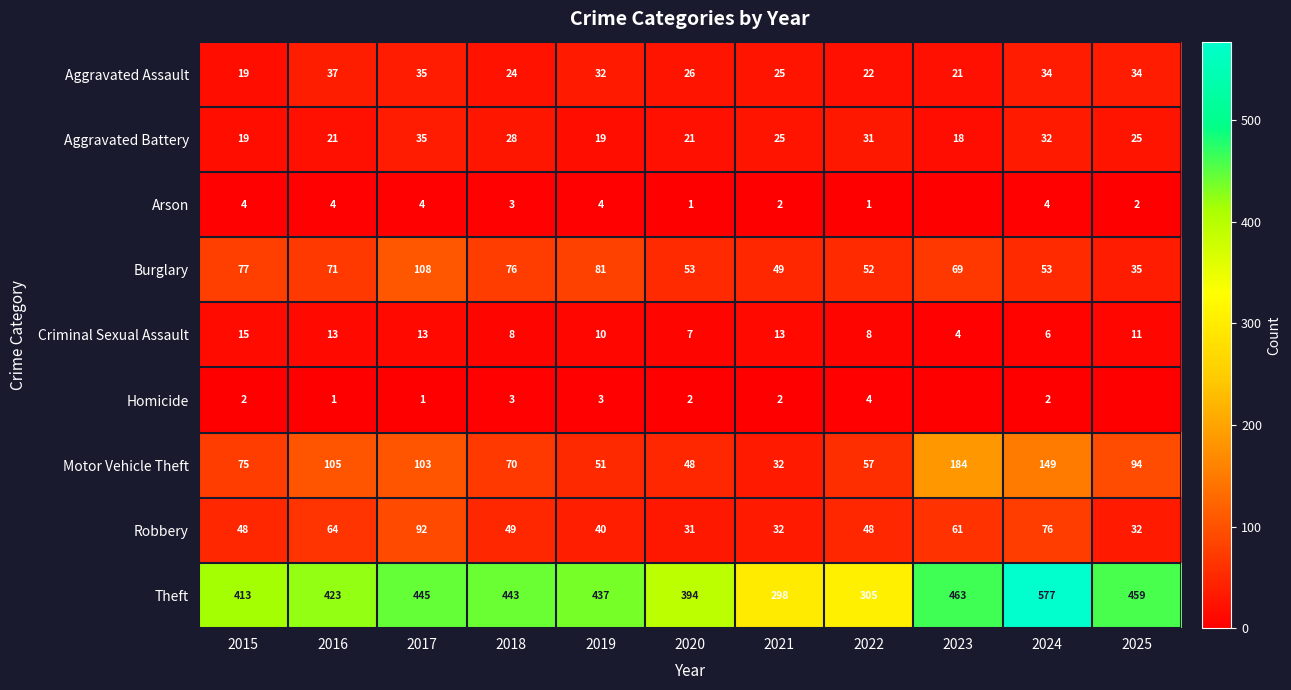

List the labels in order of Motor Vehicle Theft value, smallest first.

2021, 2020, 2019, 2022, 2018, 2015, 2025, 2017, 2016, 2024, 2023